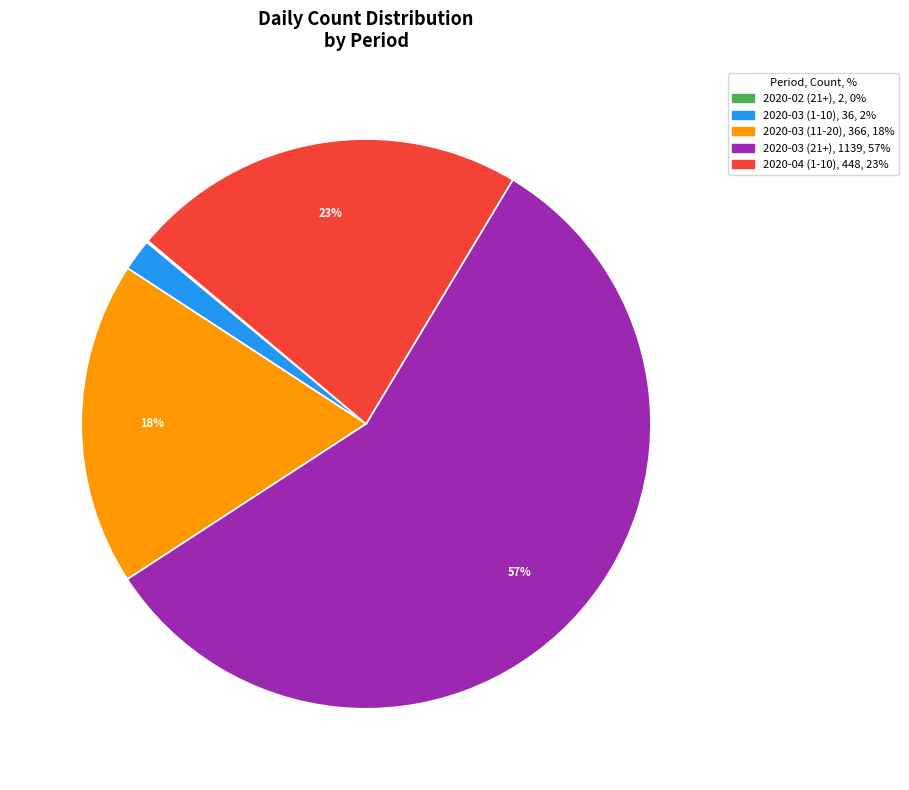

To the nearest percent, what is the difference between the largest and smallest slice percentages?

57%